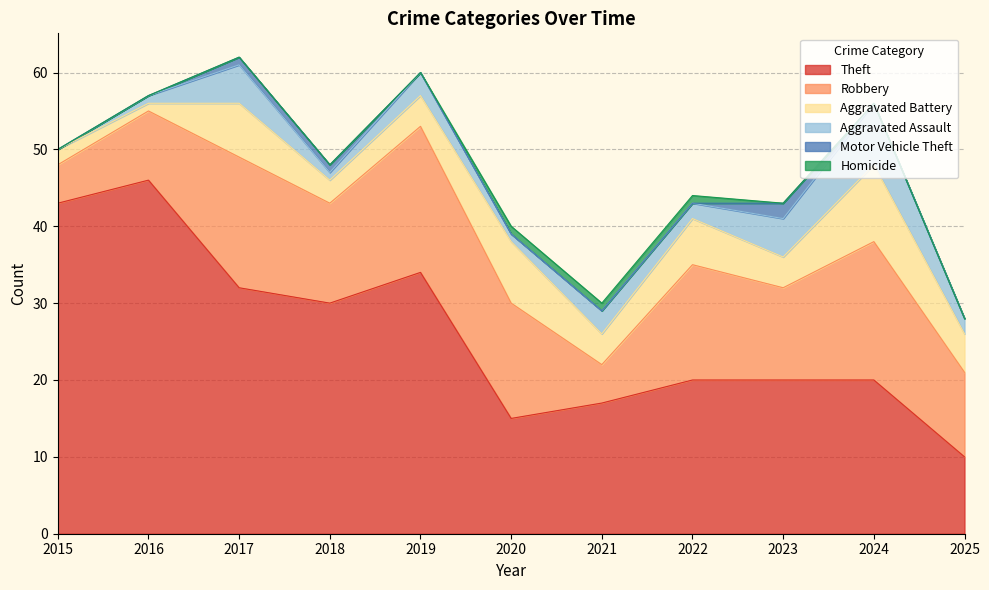

Does the chart display data point markers on the line(s)?

No